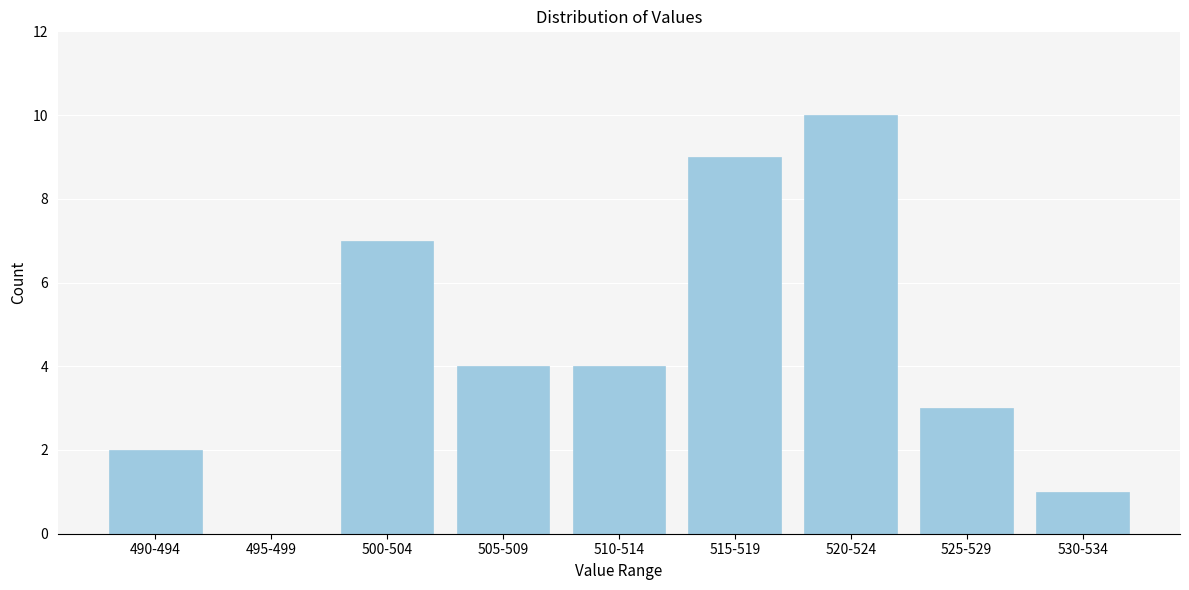

Reading left to right, extract all data points from this chart.

490-494=2	495-499=0	500-504=7	505-509=4	510-514=4	515-519=9	520-524=10	525-529=3	530-534=1